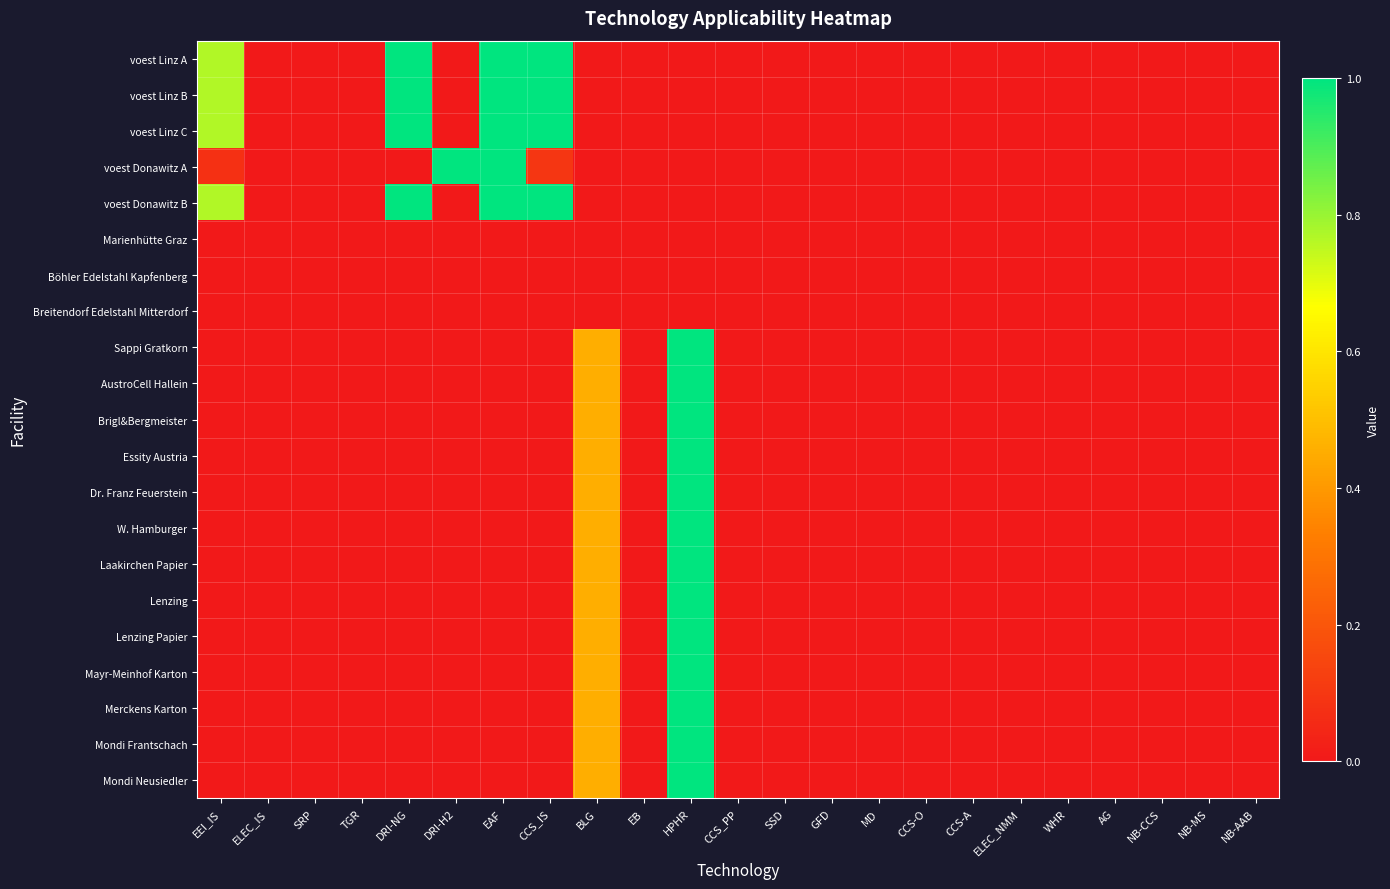

Rank the series by their maximum value, from lowest to highest.

Marienhütte Graz, Böhler Edelstahl Kapfenberg, Breitendorf Edelstahl Mitterdorf, voest Linz A, voest Linz B, voest Linz C, voest Donawitz A, voest Donawitz B, Sappi Gratkorn, AustroCell Hallein, Brigl&Bergmeister, Essity Austria, Dr. Franz Feuerstein, W. Hamburger, Laakirchen Papier, Lenzing, Lenzing Papier, Mayr-Meinhof Karton, Merckens Karton, Mondi Frantschach, Mondi Neusiedler